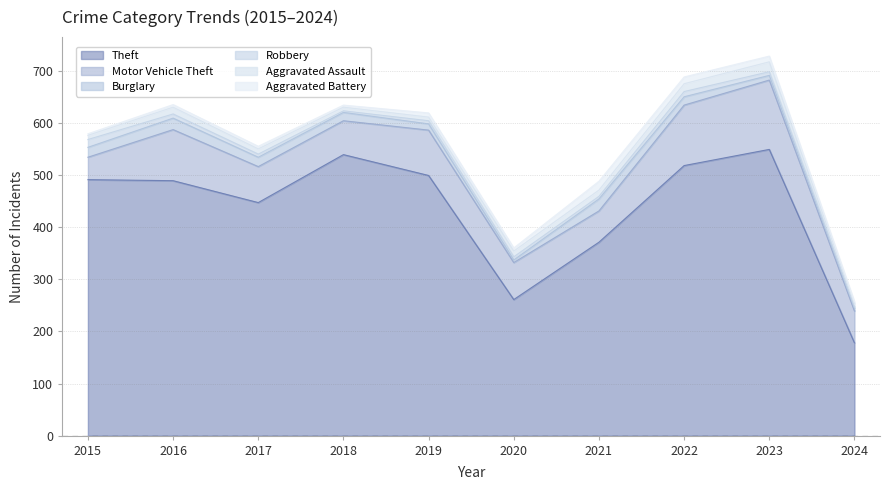

How many interior local peaks does the Aggravated Battery series have?

2